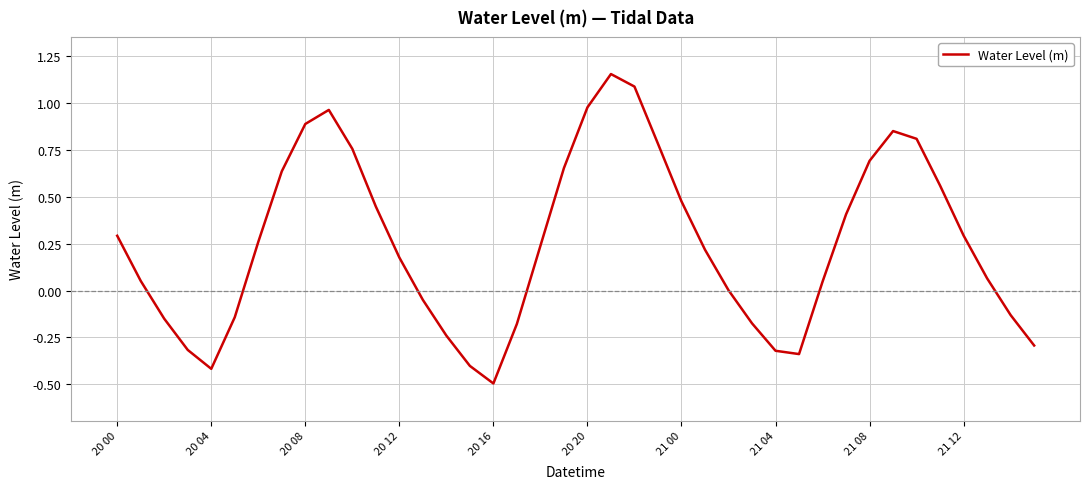

What is the smallest value displayed?

-0.5